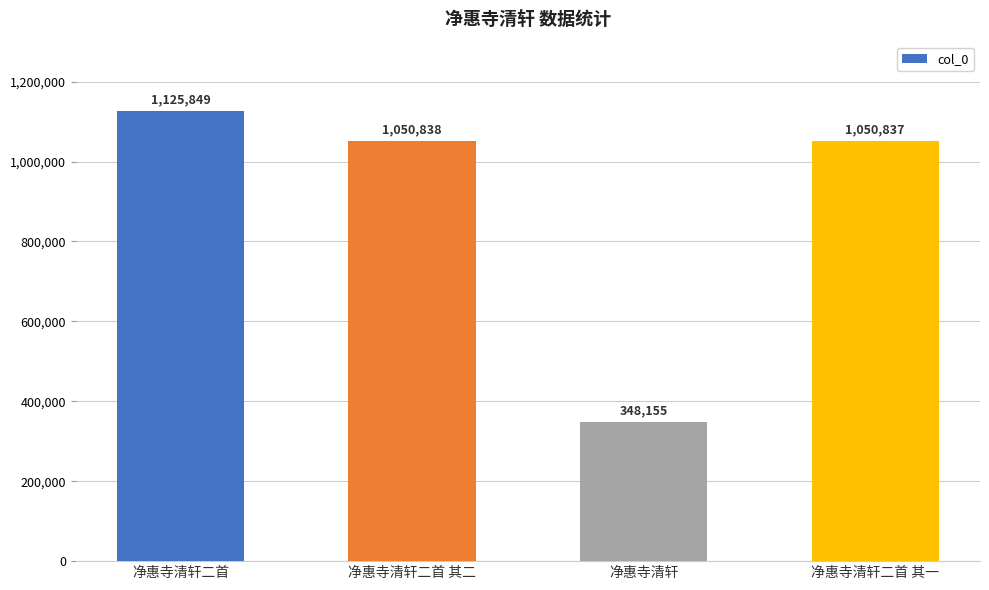

How many categories are shown in the chart?

4